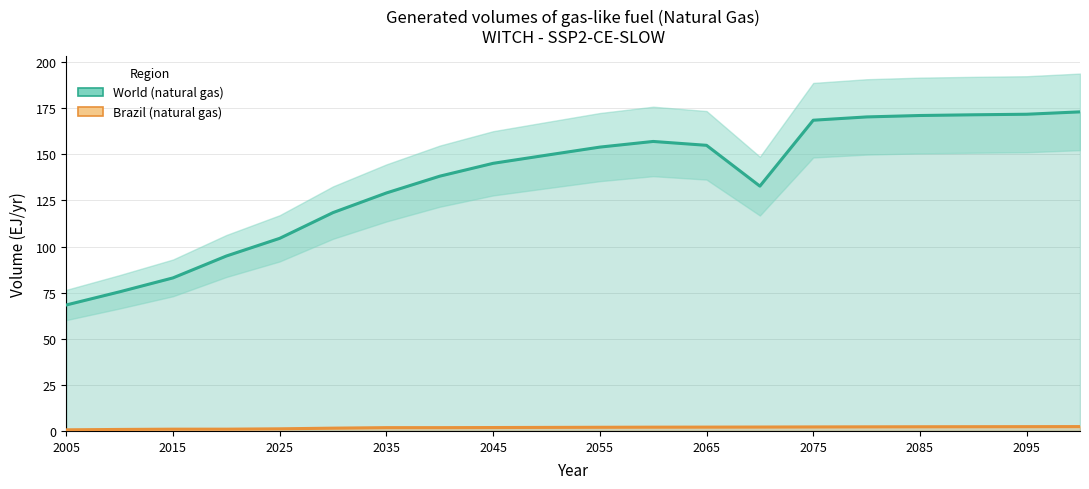

What is the value of the World (natural gas) point at the 17th from the left?

171.0